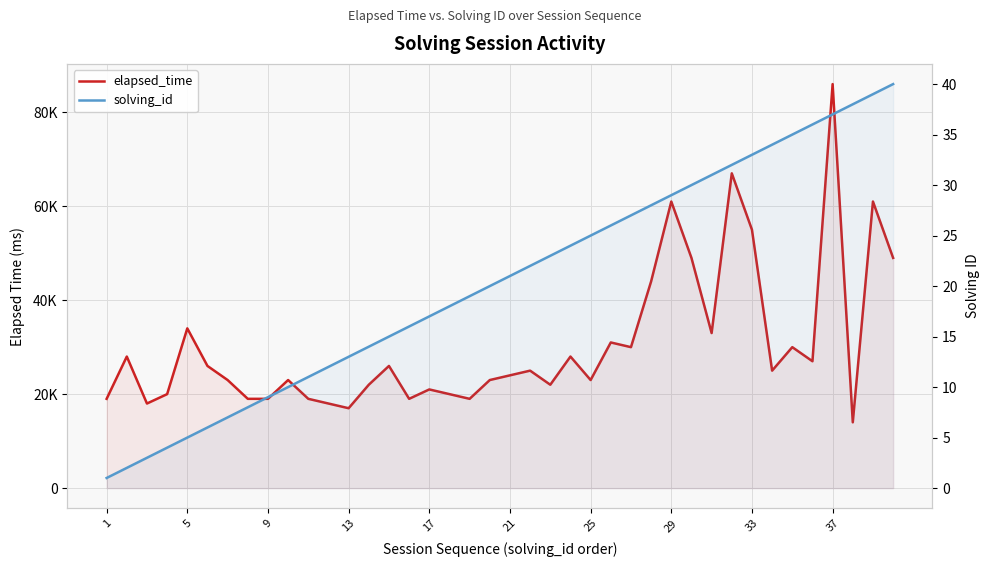

In elapsed_time, how many points are lower than both neighbors (excluding endpoints)?

11